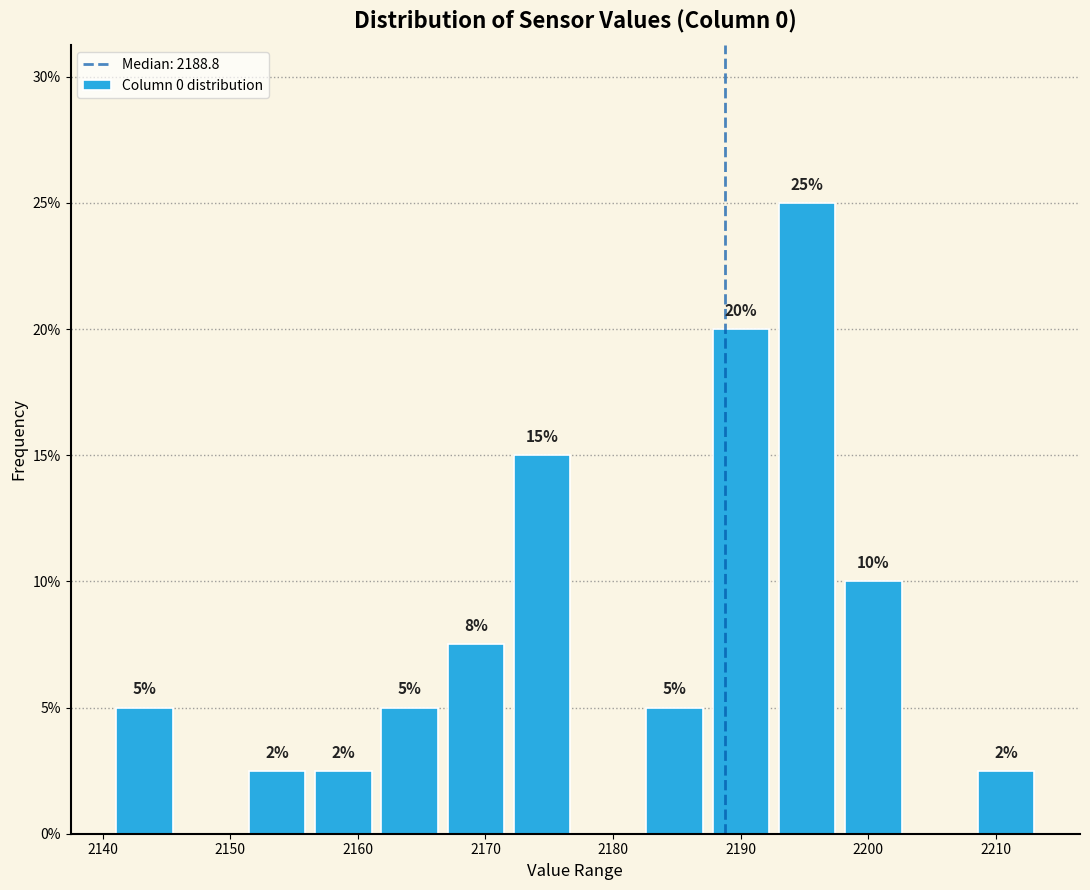

Over which range of the x-axis is the bar tallest?

2193 to 2198